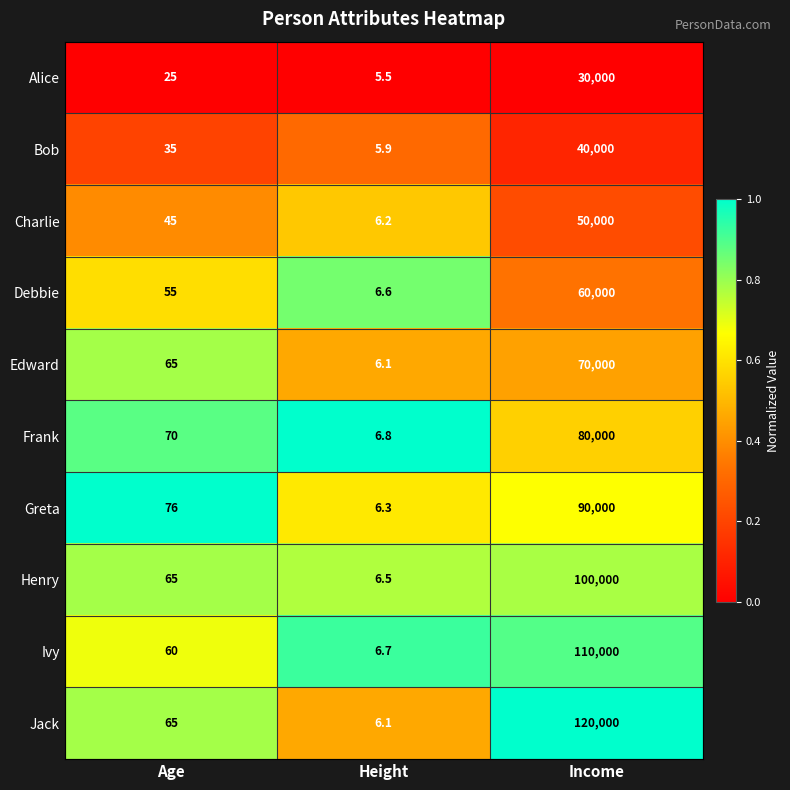

Which series has the largest range (max minus min)?

Jack